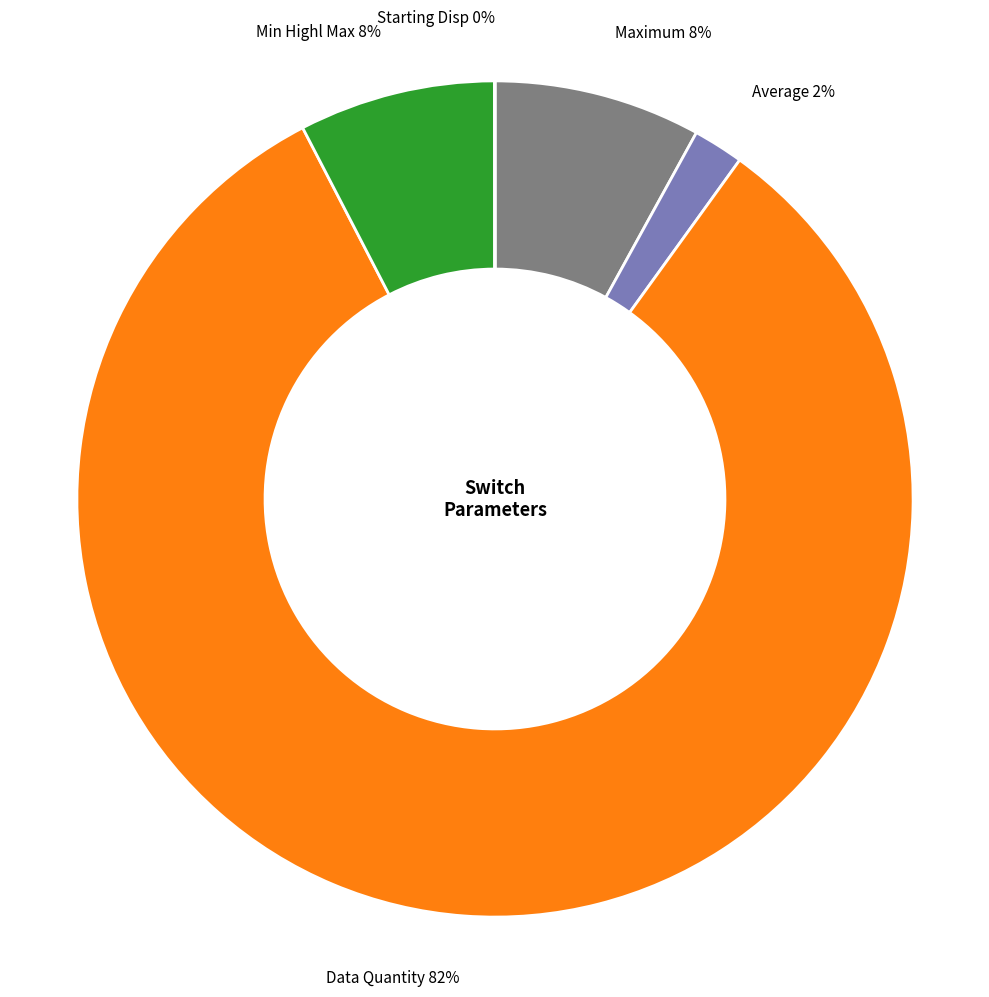

True or false: Maximum 8% accounts for 8% of the total.

True